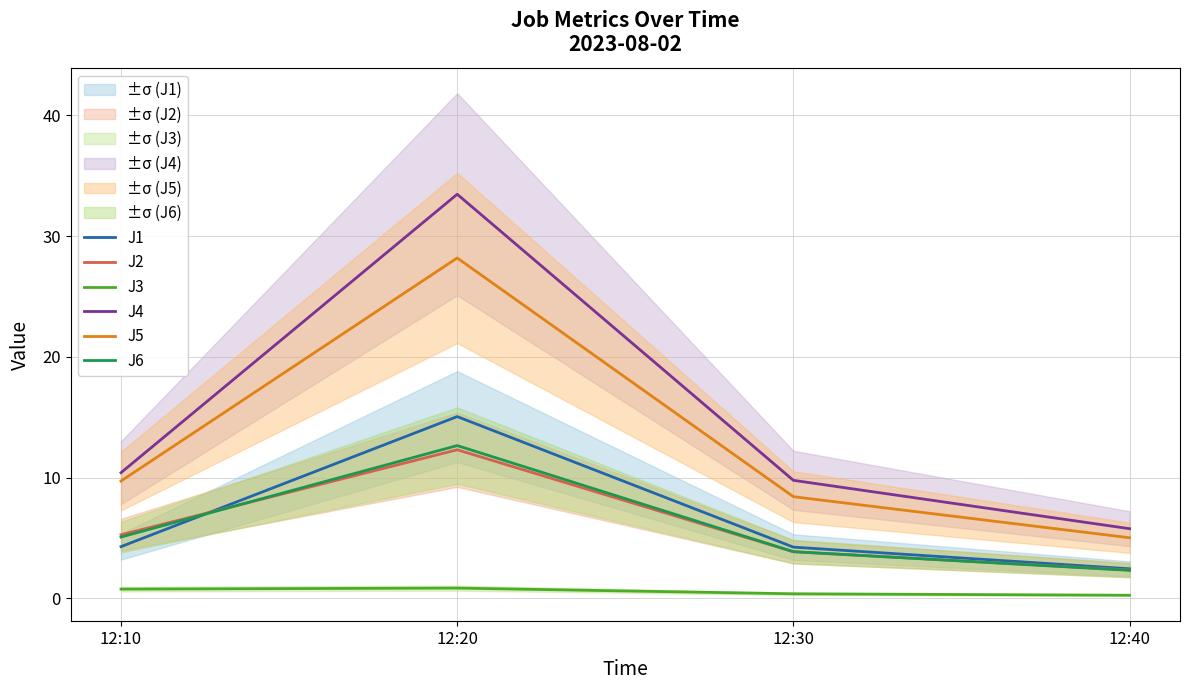

Where is the first local maximum for J5?

12:20